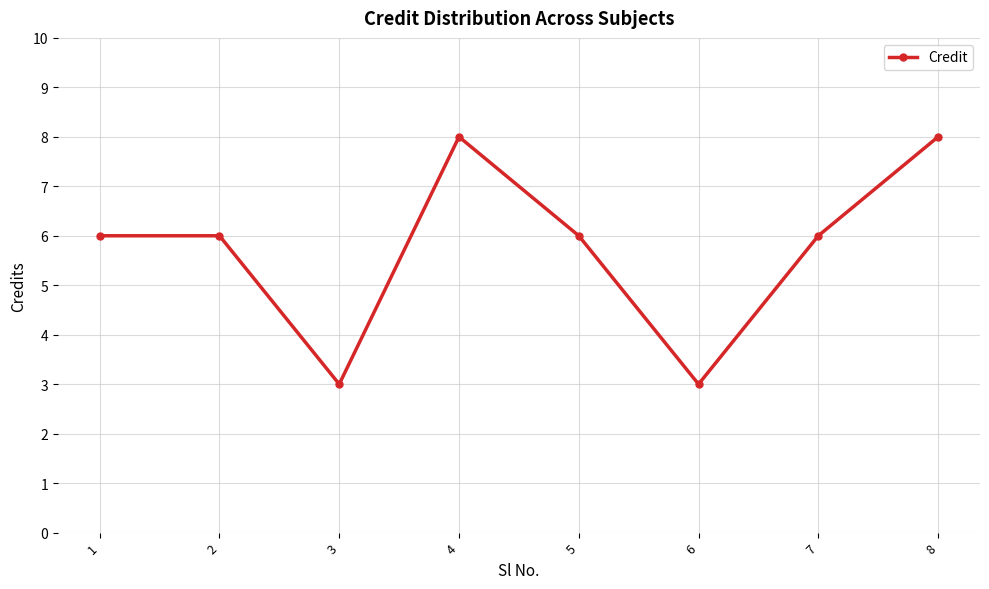

What is the sum of all values?

46